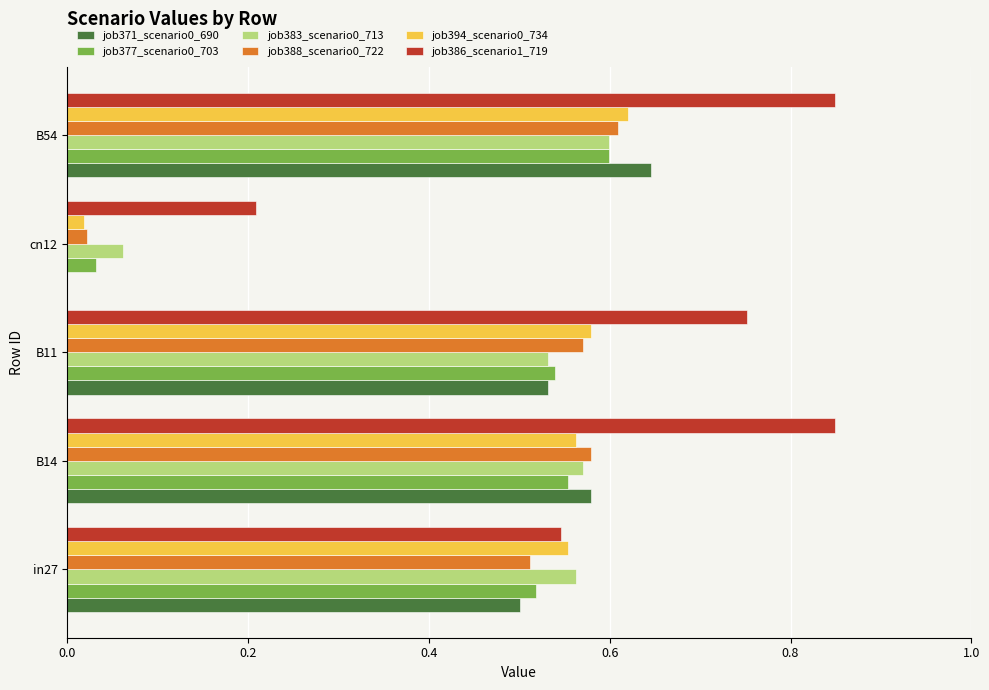

At which label does job371_scenario0_690 reach its peak?

B54